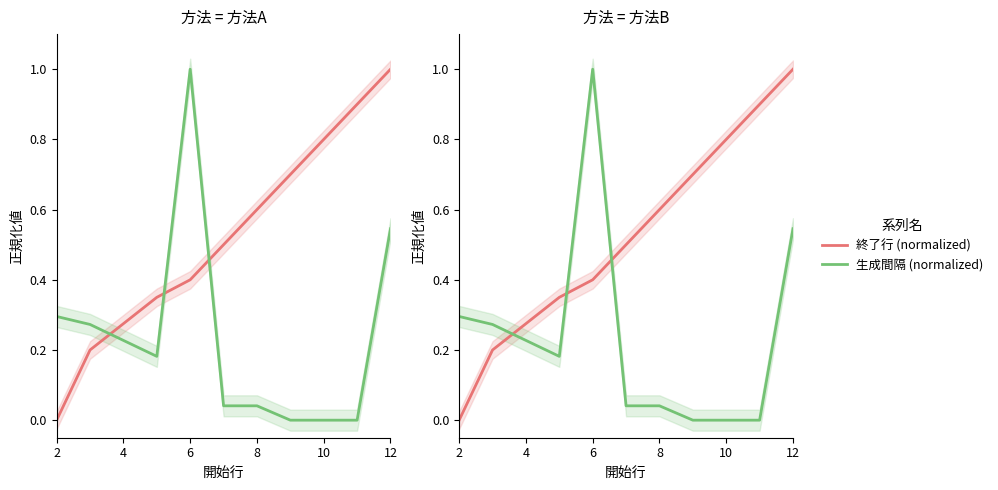

Which category has the lowest value in the 終了行 (normalized) series?

2